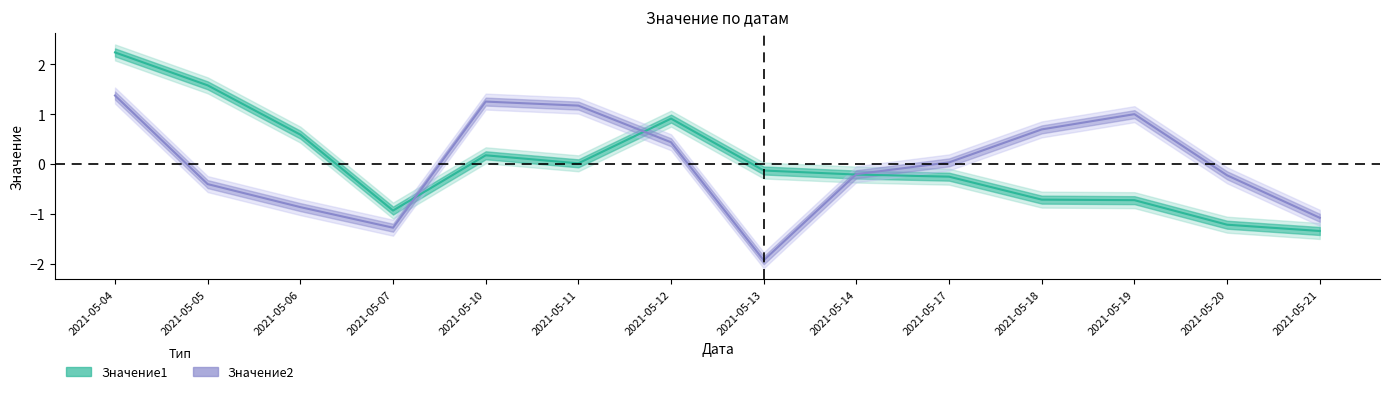

Reading right to left, what are all the values shown in this chart?

Значение1: 2021-05-21=-1.3	2021-05-20=-1.2	2021-05-19=-0.7	2021-05-18=-0.7	2021-05-17=-0.3	2021-05-14=-0.2	2021-05-13=-0.1	2021-05-12=0.9	2021-05-11=0.0	2021-05-10=0.2	2021-05-07=-0.9	2021-05-06=0.6	2021-05-05=1.6	2021-05-04=2.2
Значение2: 2021-05-21=-1.1	2021-05-20=-0.2	2021-05-19=1.0	2021-05-18=0.7	2021-05-17=0.0	2021-05-14=-0.2	2021-05-13=-1.9	2021-05-12=0.4	2021-05-11=1.2	2021-05-10=1.3	2021-05-07=-1.3	2021-05-06=-0.9	2021-05-05=-0.4	2021-05-04=1.4